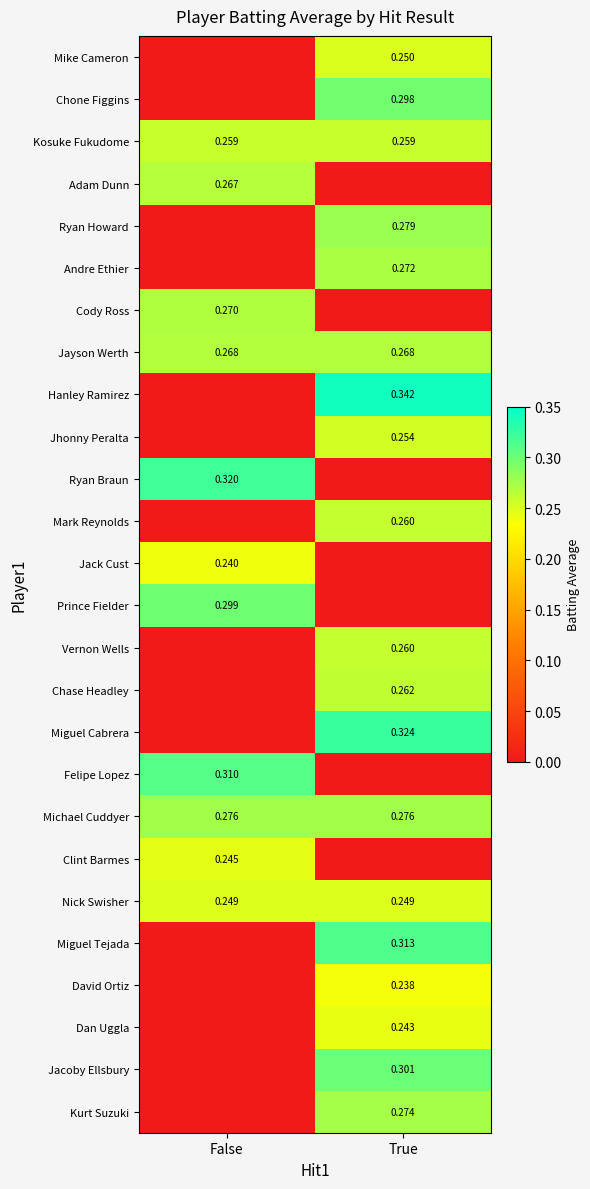

How many data points does each series have?

2